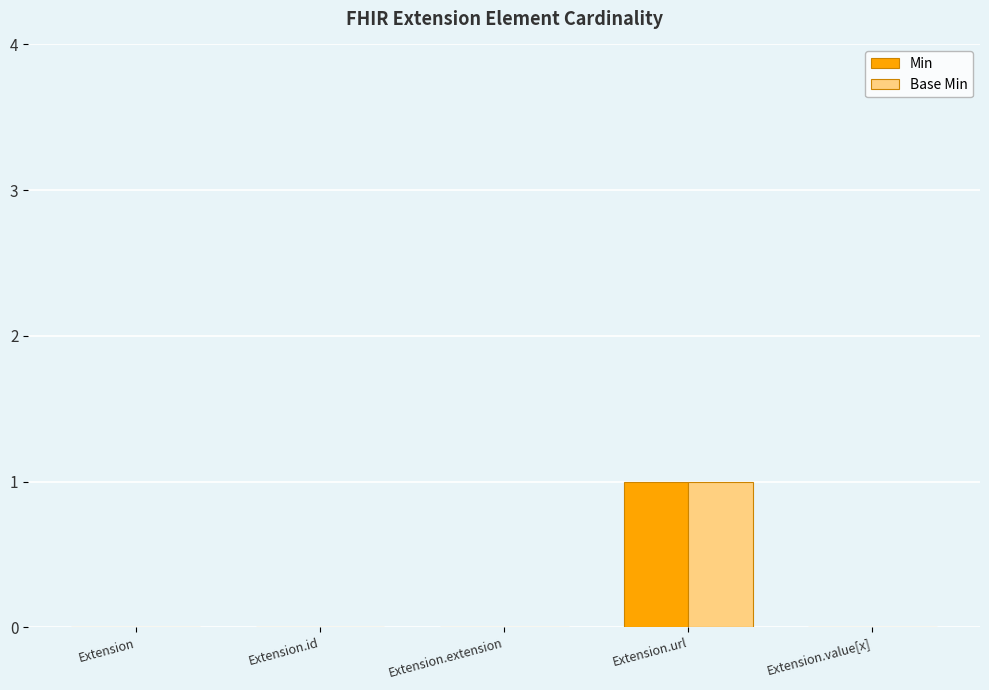

Which category has the highest value across all series?

Extension.url